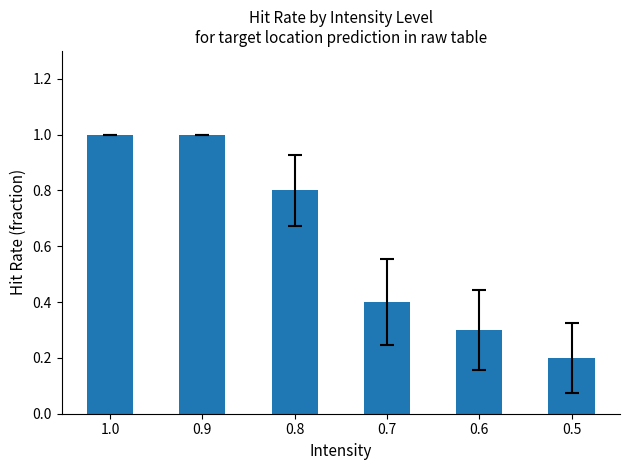

What is the value of the 6th bar from the left?

0.2